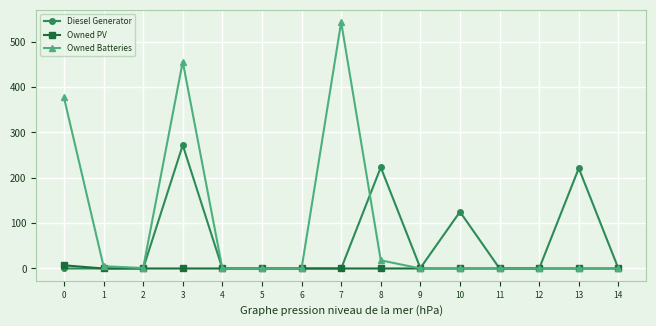

At which category does Owned Batteries reach its first local peak?

3